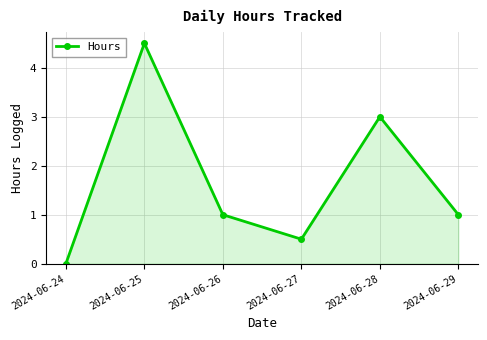

What is the change in value from 2024-06-25 to 2024-06-29?

-3.5